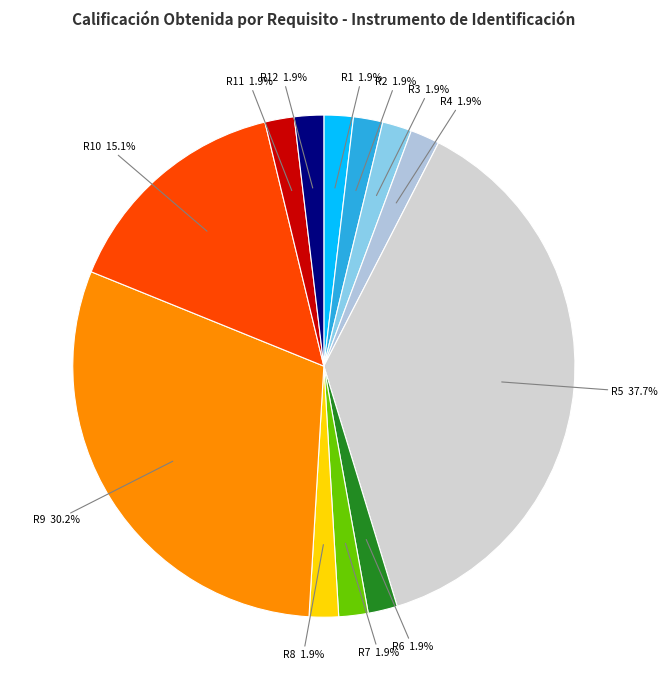

How many slices are in this pie chart?

12